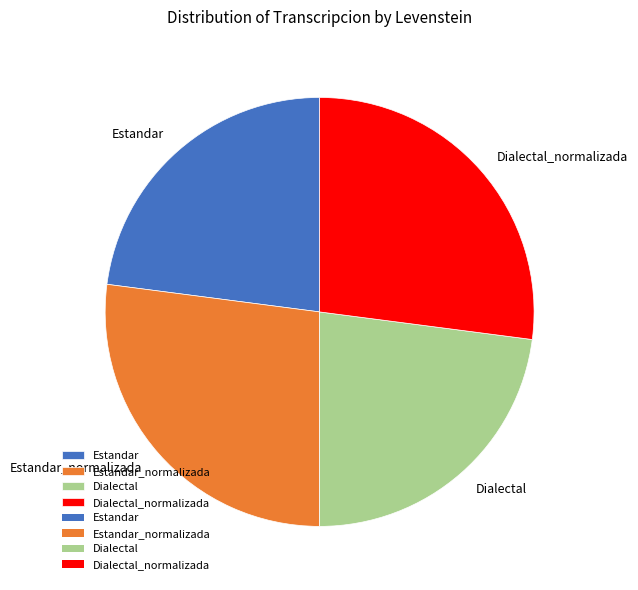

True or false: Dialectal accounts for 29% of the total.

False